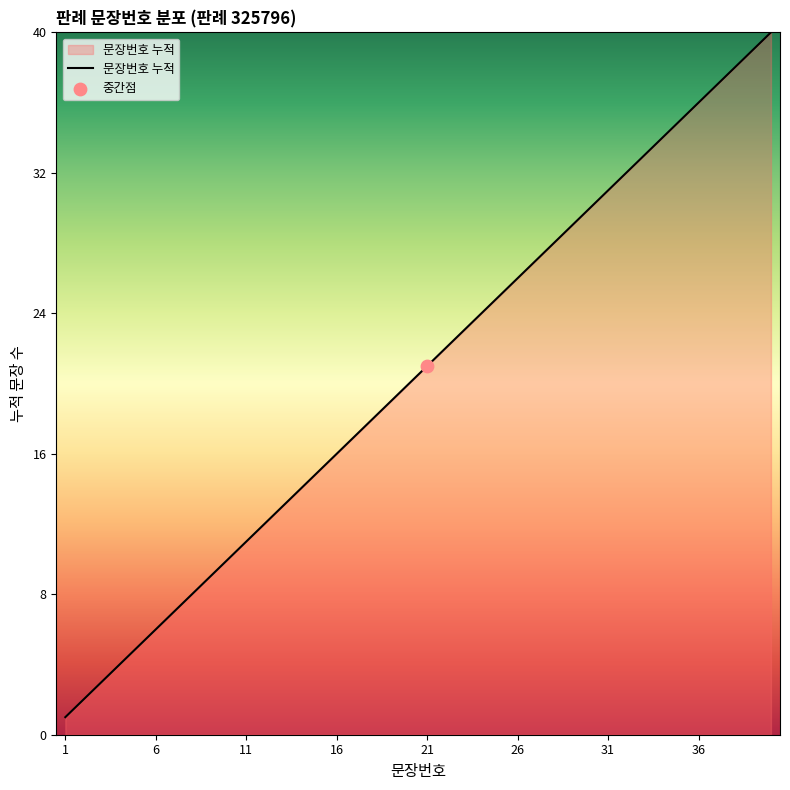

What is the difference between the maximum and minimum values?

39